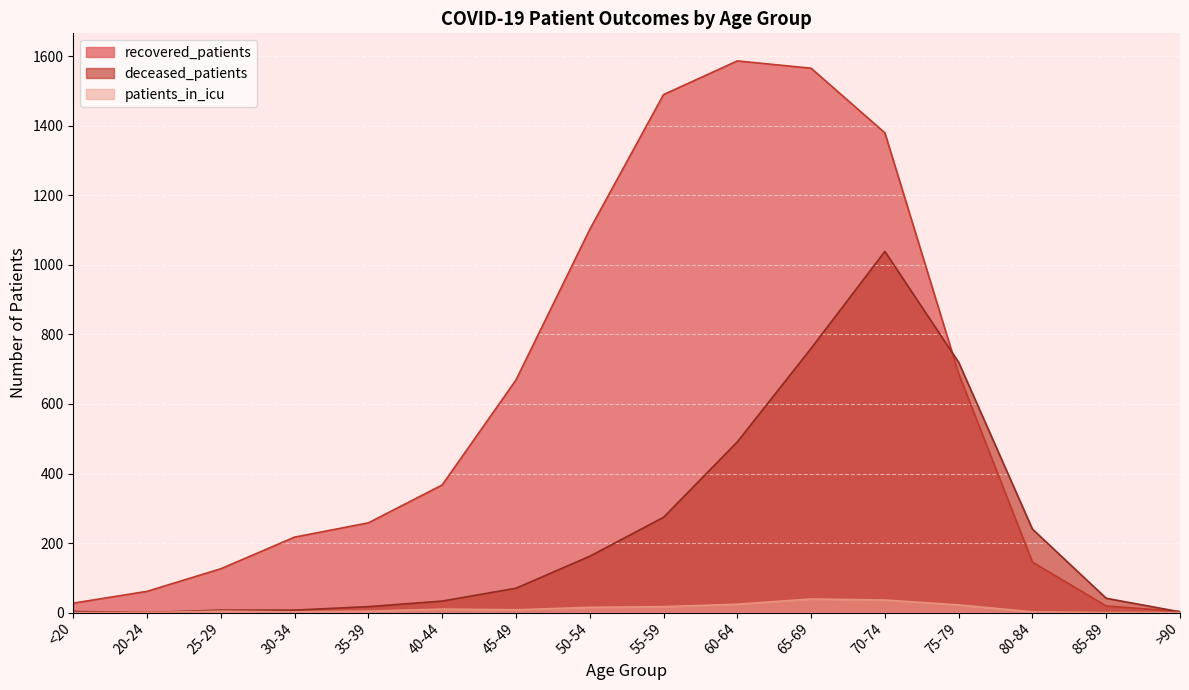

Reading right to left, extract all data points from this chart.

recovered_patients: 3	19	145	687	1380	1566	1587	1490	1102	669	367	258	217	126	61	27
deceased_patients: 2	41	240	720	1039	760	491	274	162	70	33	17	7	7	0	3
patients_in_icu: 0	0	2	22	36	39	24	17	15	8	10	4	2	4	0	0